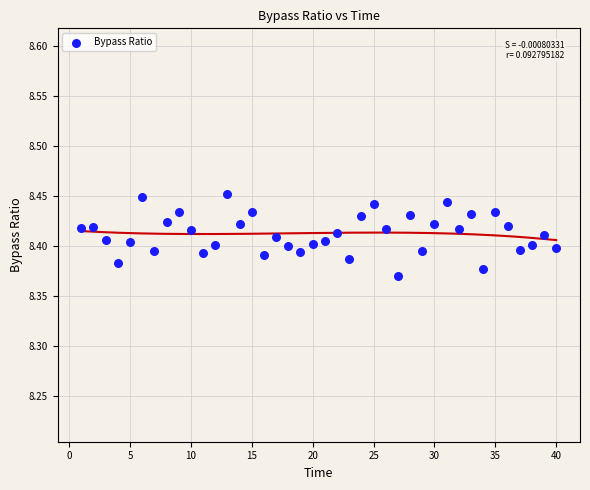

What is the range of X values (max minus min)?

39.0